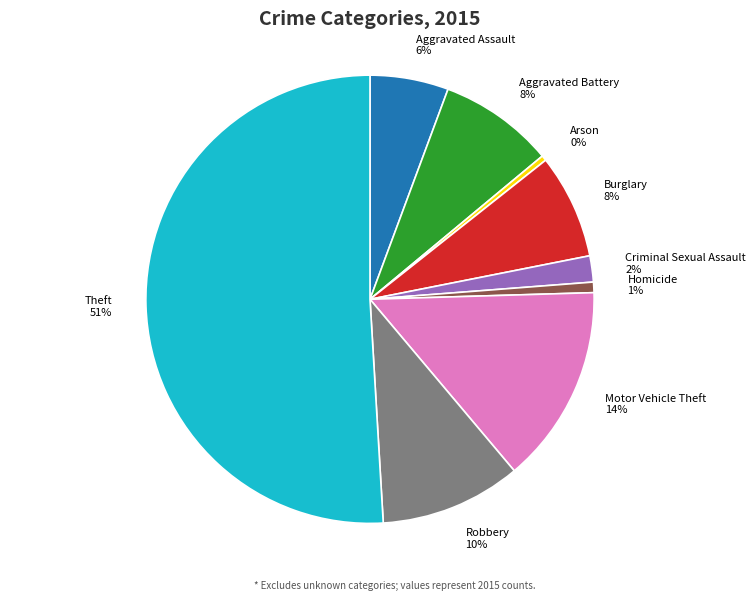

Count the number of slices in the pie.

9